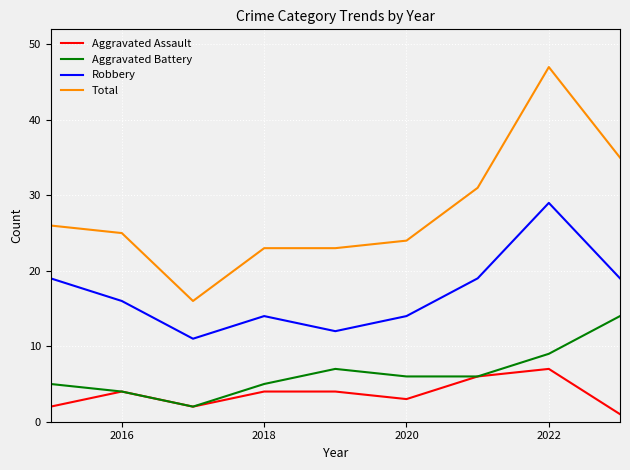

List the series in order of their peak value, highest first.

Total, Robbery, Aggravated Battery, Aggravated Assault